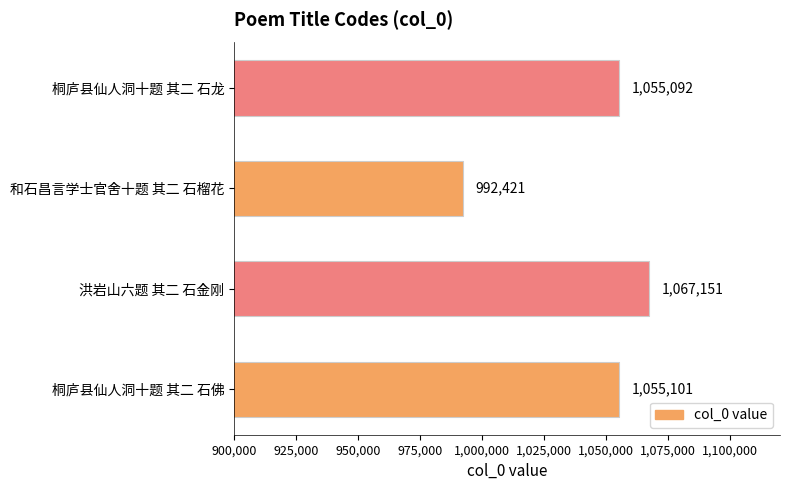

Approximately how many times larger is the value at 桐庐县仙人洞十题 其二 石佛 compared to 桐庐县仙人洞十题 其二 石龙?

1.0